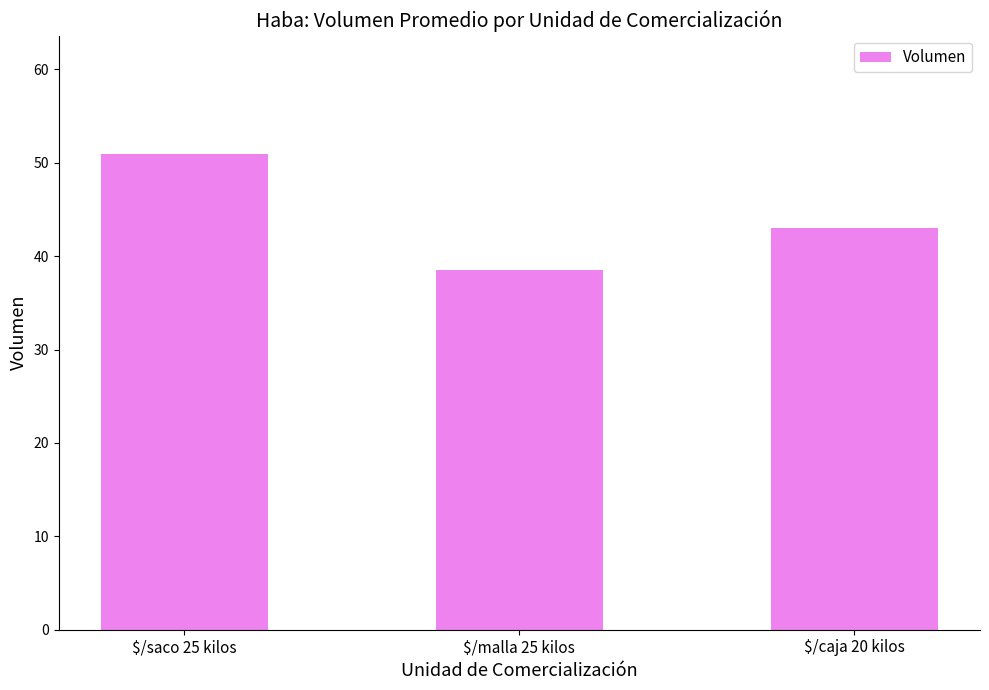

Reading left to right, what are all the values shown in this chart?

50.9	38.5	43.0